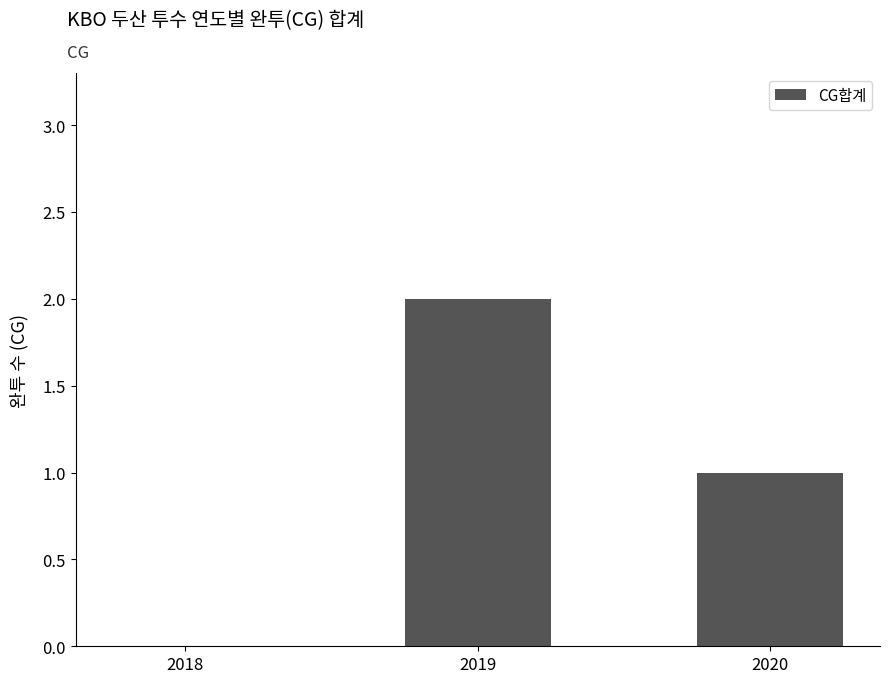

Count the number of categories in the chart.

3